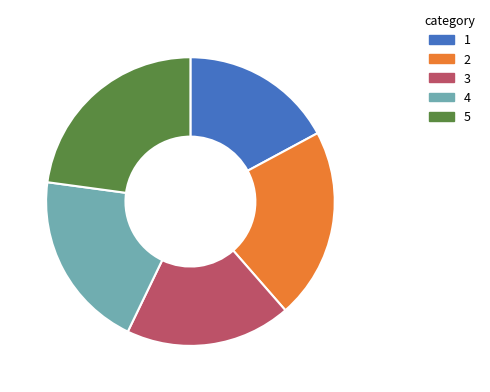

Does any single category account for the majority?

No